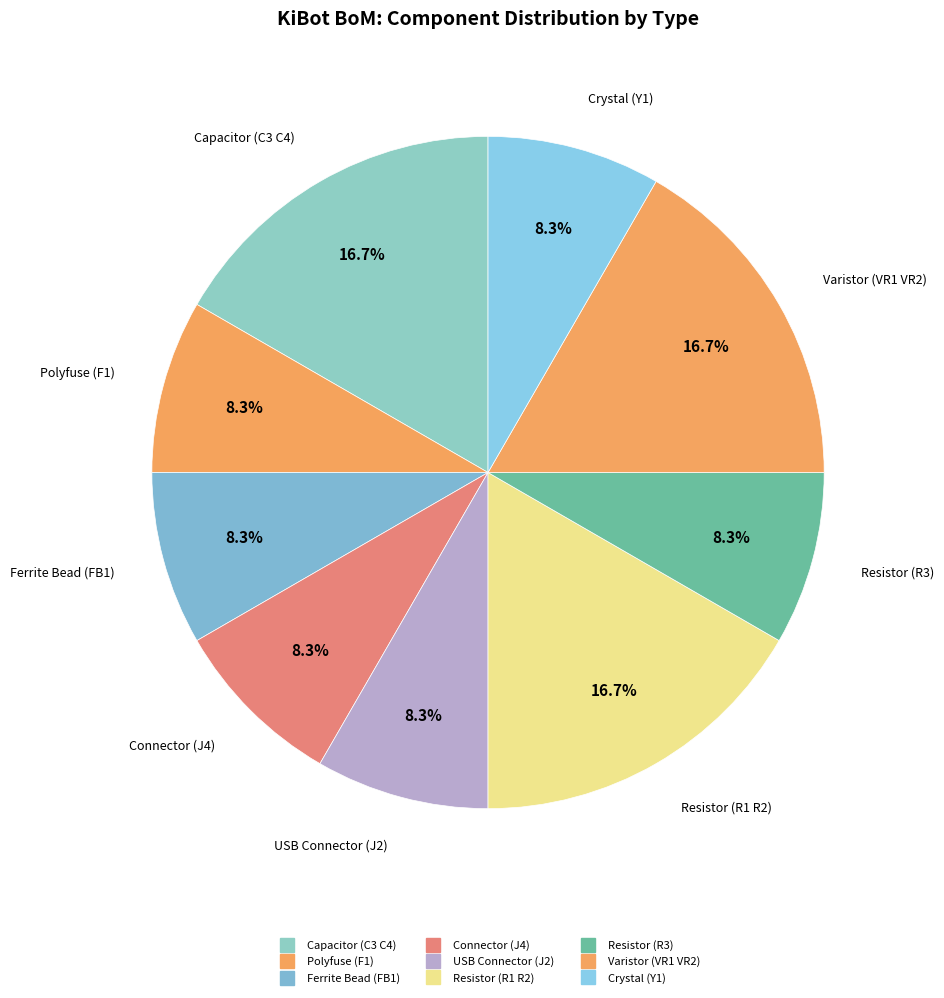

Is the sum of Resistor (R3) and Polyfuse (F1) greater than half?

No